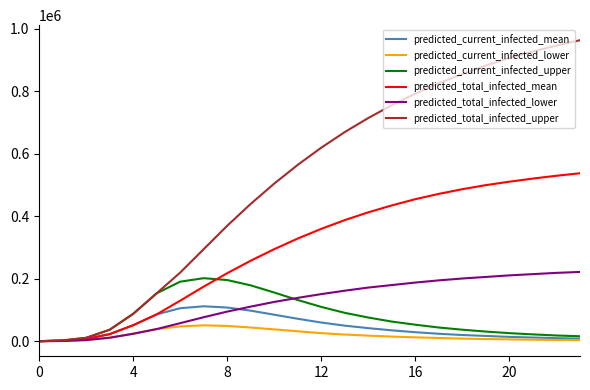

Which series has the largest range (max minus min)?

predicted_total_infected_upper